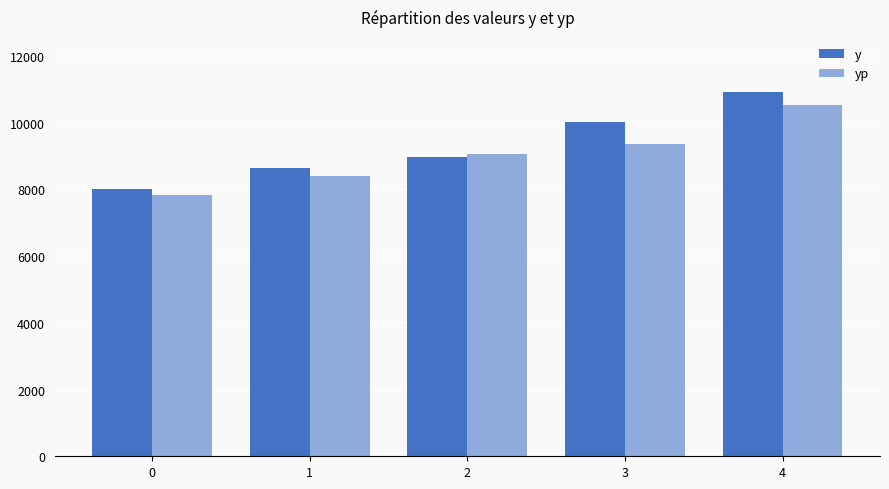

Rank the categories by y value from lowest to highest.

0, 1, 2, 3, 4